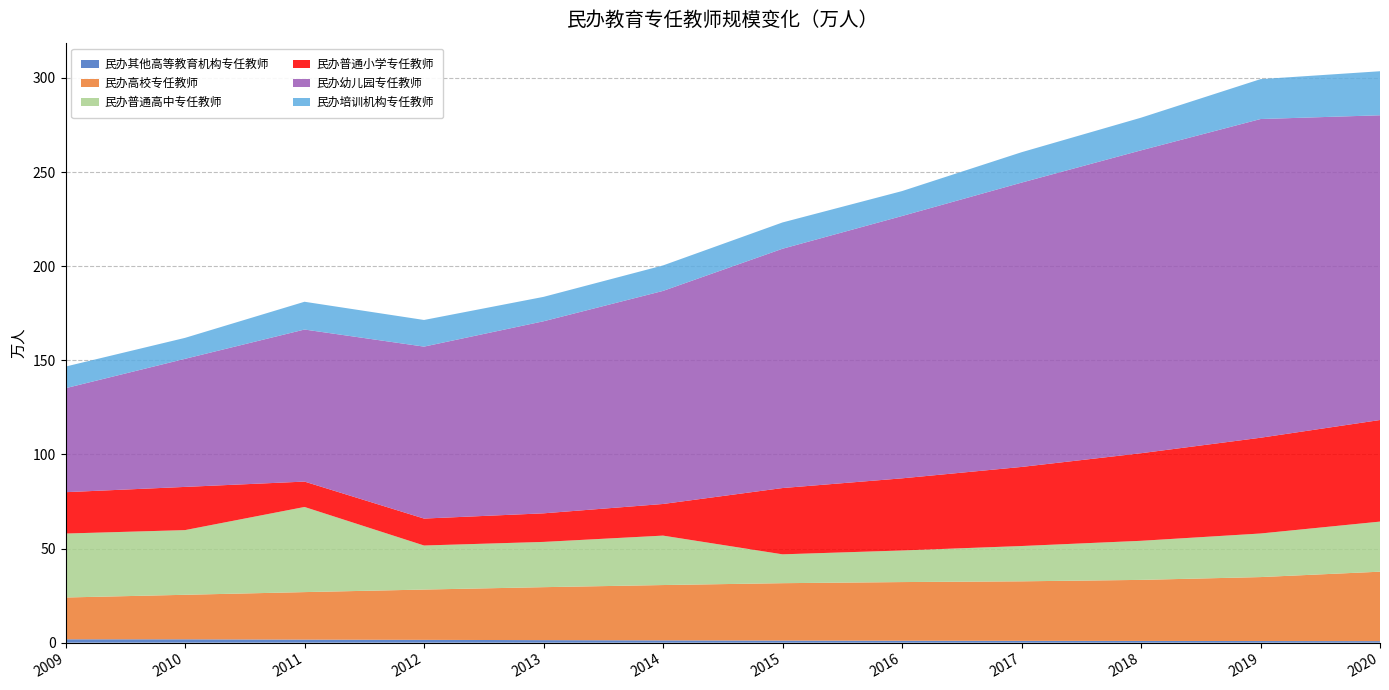

Reading right to left, list all the values displayed in this chart.

民办其他高等教育机构专任教师: 0.8	0.9	0.9	1.0	1.0	1.1	1.2	1.3	1.5	1.6	1.8	1.8
民办高校专任教师: 36.9	34.0	32.4	31.6	31.2	30.5	29.4	28.1	26.7	25.2	23.6	22.2
民办普通高中专任教师: 26.6	23.2	20.8	18.7	16.8	15.3	26.3	24.0	23.4	45.2	34.4	34.0
民办普通小学专任教师: 54.0	50.9	46.5	42.0	38.3	35.2	16.8	15.2	14.3	13.5	22.9	22.0
民办幼儿园专任教师: 161.9	169.3	160.9	151.0	139.3	127.1	113.2	102.0	91.3	80.8	68.0	55.2
民办培训机构专任教师: 23.4	21.2	17.3	16.1	13.2	14.0	13.5	13.0	14.2	14.8	11.1	11.5